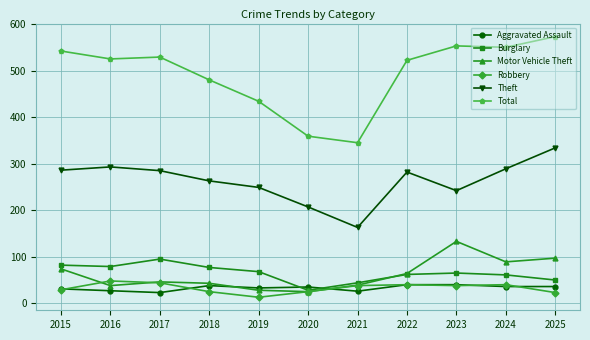

Which category has the highest value in the Total series?

2025